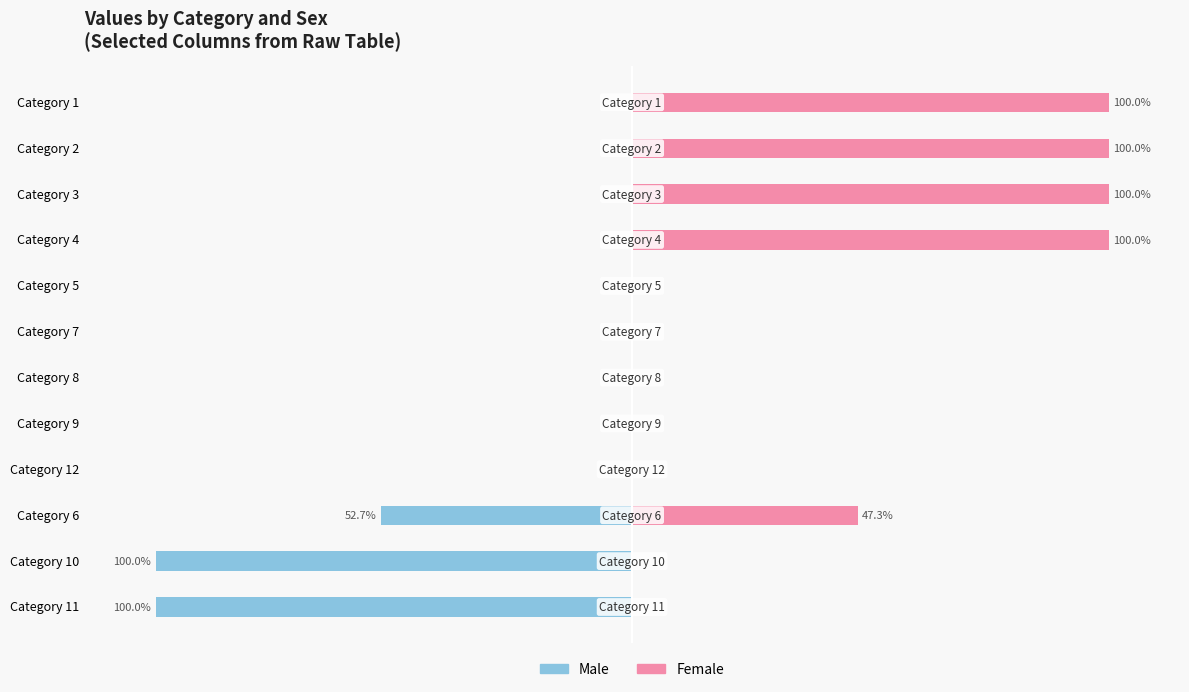

Reading left to right, what are all the values shown in this chart?

Male: 0=-100.0	1=-100.0	2=-52.7	3=0.0	4=0.0	5=0.0	6=0.0	7=0.0	8=0.0	9=0.0	10=0.0	11=0.0
Female: 0=0.0	1=0.0	2=47.3	3=0.0	4=0.0	5=0.0	6=0.0	7=0.0	8=100.0	9=100.0	10=100.0	11=100.0